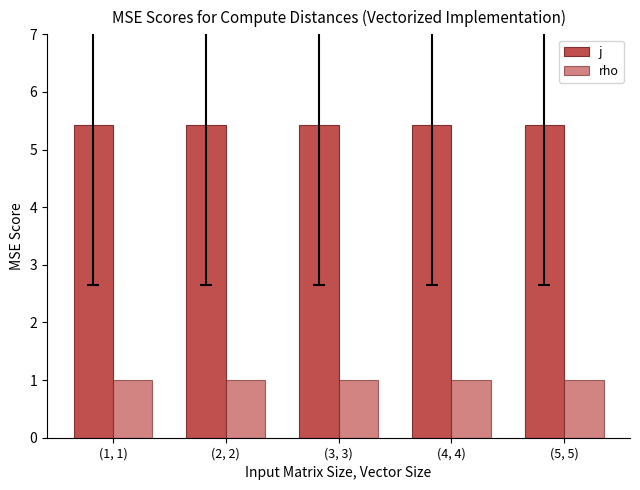

Does the chart contain stacked bars?

No